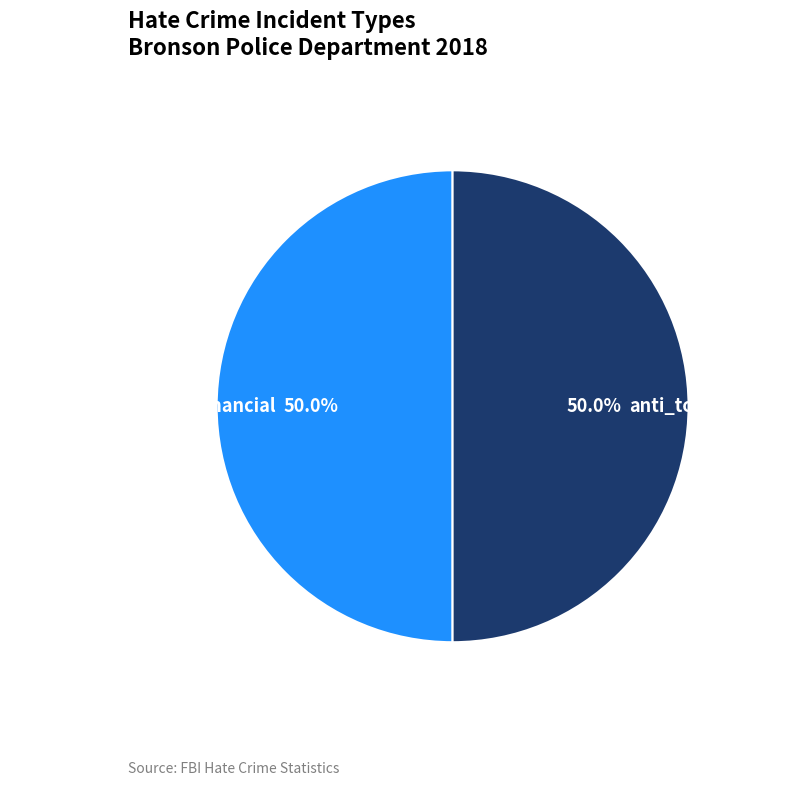

To the nearest percent, what is the average slice percentage?

50%